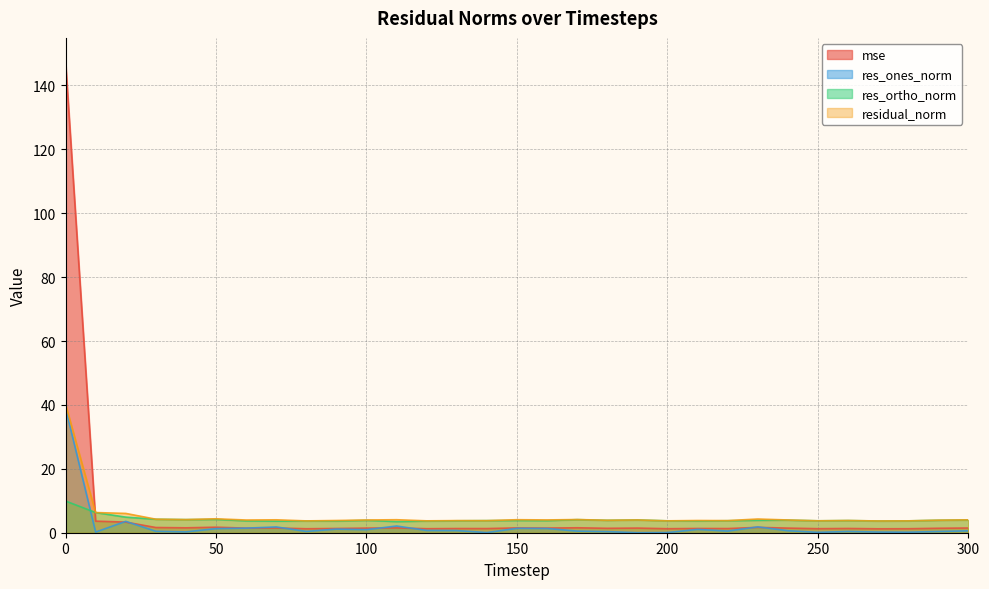

At which category does mse reach its first local valley?

40